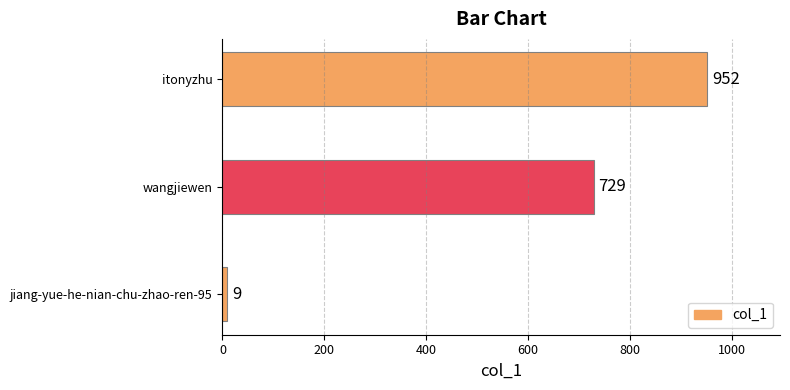

Where is the data nearest to the value 480?

wangjiewen